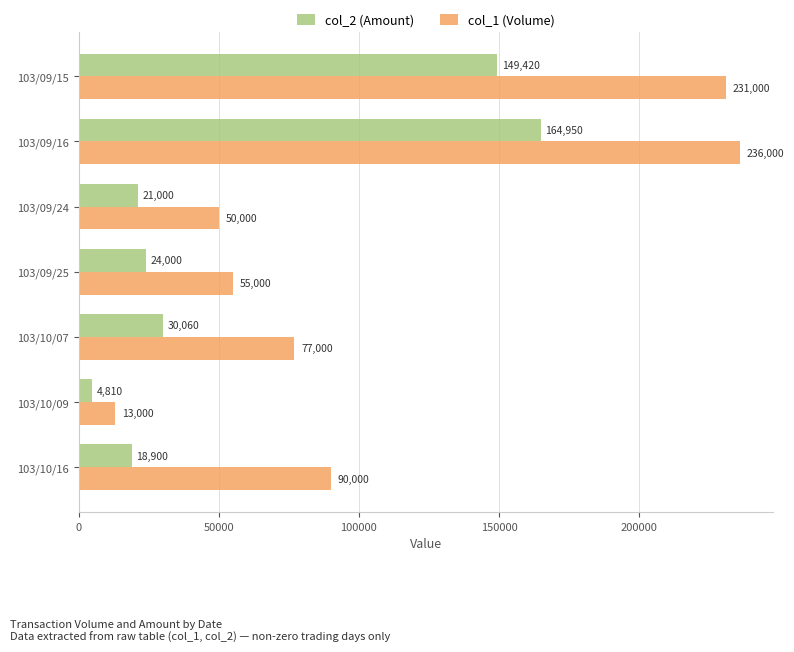

What is the average value of the col_2 (Amount) series?

59020